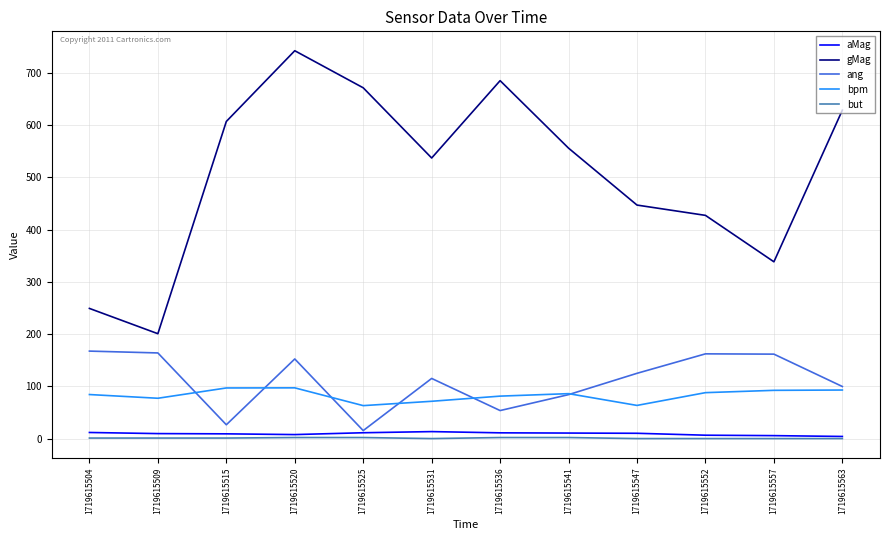

What is the difference between the maximum and minimum values in the aMag series?

9.3